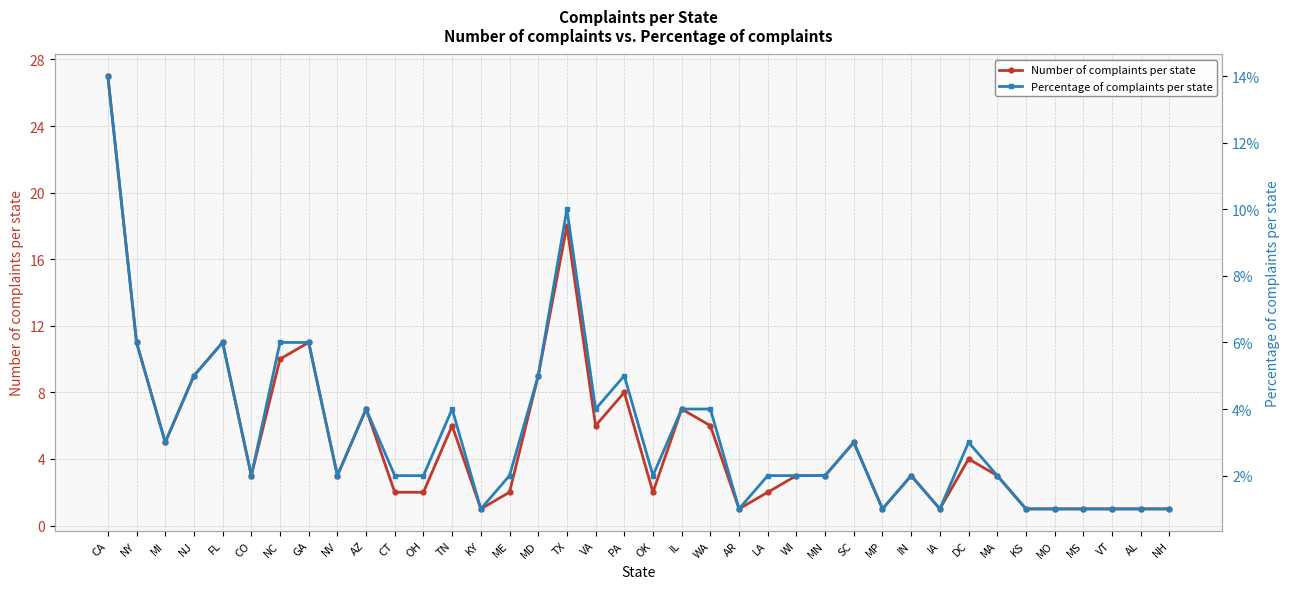

Reading left to right, what are all the values shown in this chart?

Number of complaints per state: 27.0	11.0	5.0	9.0	11.0	3.0	10.0	11.0	3.0	7.0	2.0	2.0	6.0	1.0	2.0	9.0	18.0	6.0	8.0	2.0	7.0	6.0	1.0	2.0	3.0	3.0	5.0	1.0	3.0	1.0	4.0	3.0	1.0	1.0	1.0	1.0	1.0	1.0
Percentage of complaints per state: 0.1	0.1	0.0	0.1	0.1	0.0	0.1	0.1	0.0	0.0	0.0	0.0	0.0	0.0	0.0	0.1	0.1	0.0	0.1	0.0	0.0	0.0	0.0	0.0	0.0	0.0	0.0	0.0	0.0	0.0	0.0	0.0	0.0	0.0	0.0	0.0	0.0	0.0